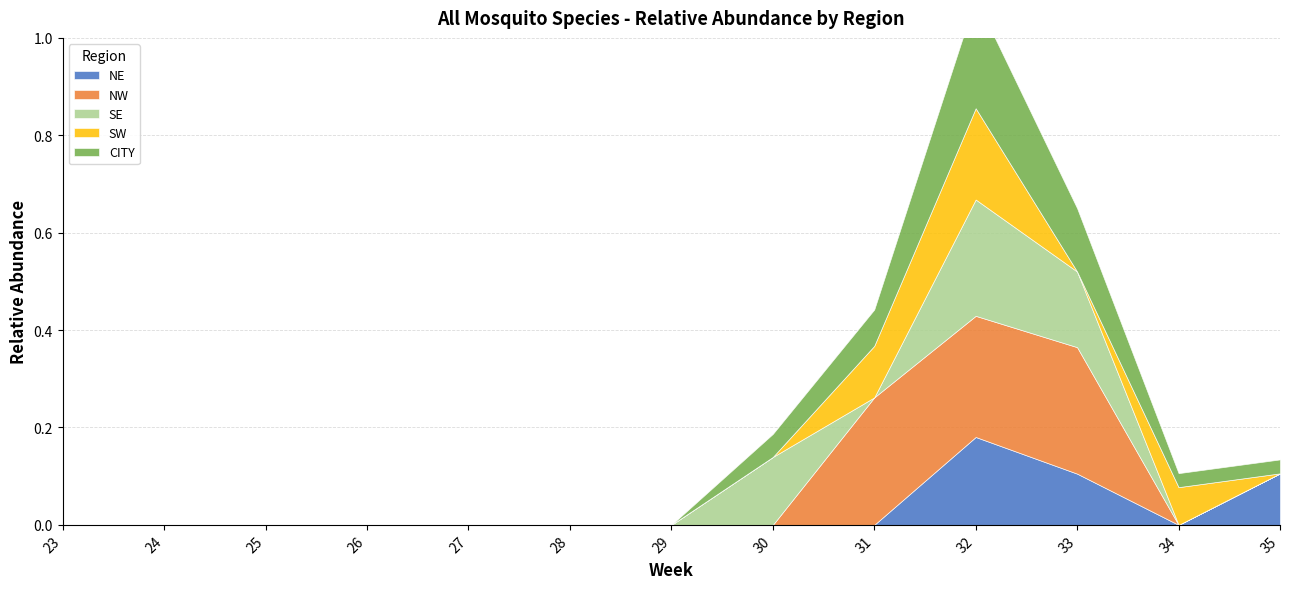

At which label is SW closest to 0?

23